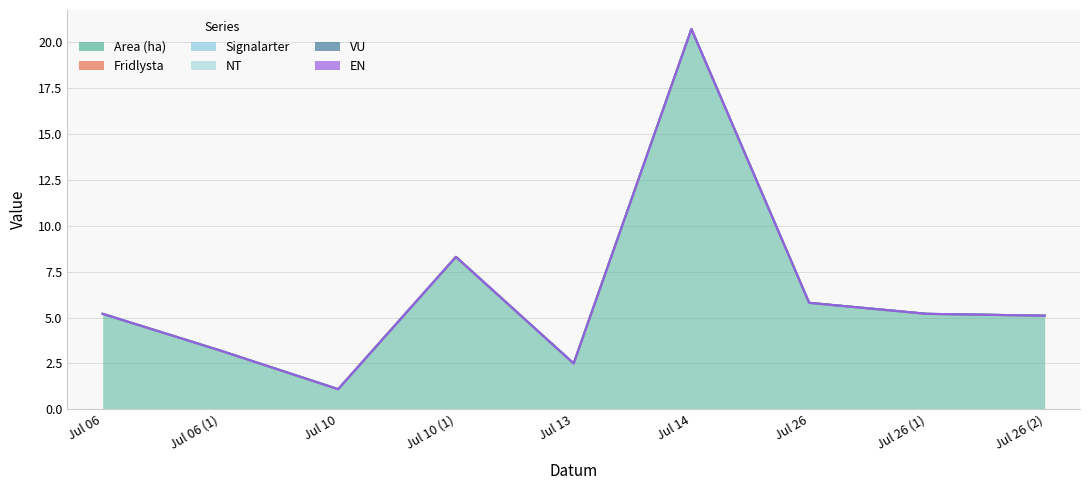

At how many categories does at least one series exceed 17?

1